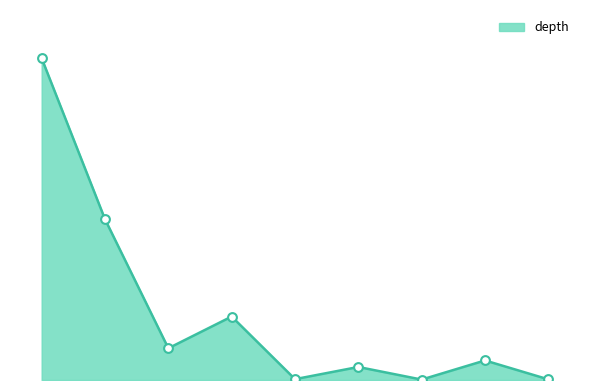

Is this an area chart (filled region under the line)?

Yes